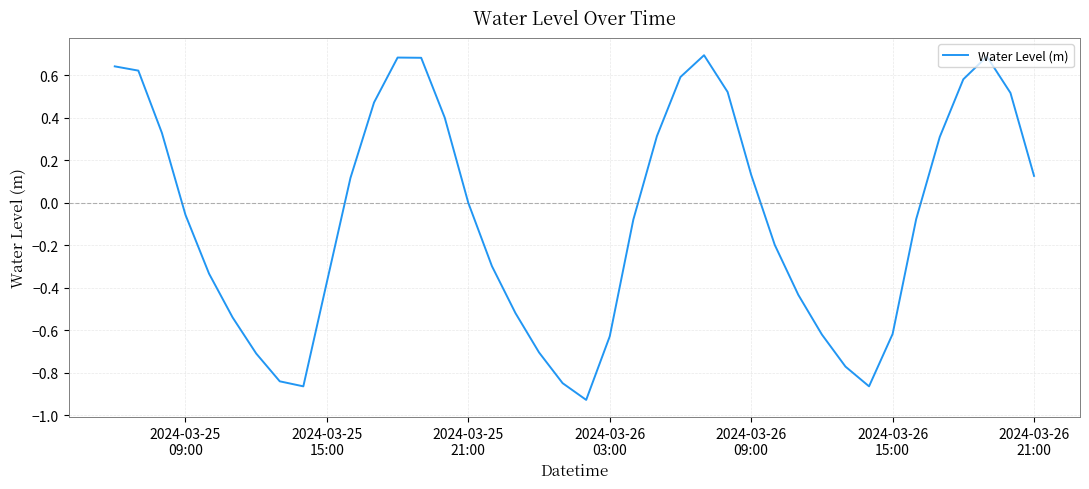

What is the difference between the maximum and minimum values?

1.6